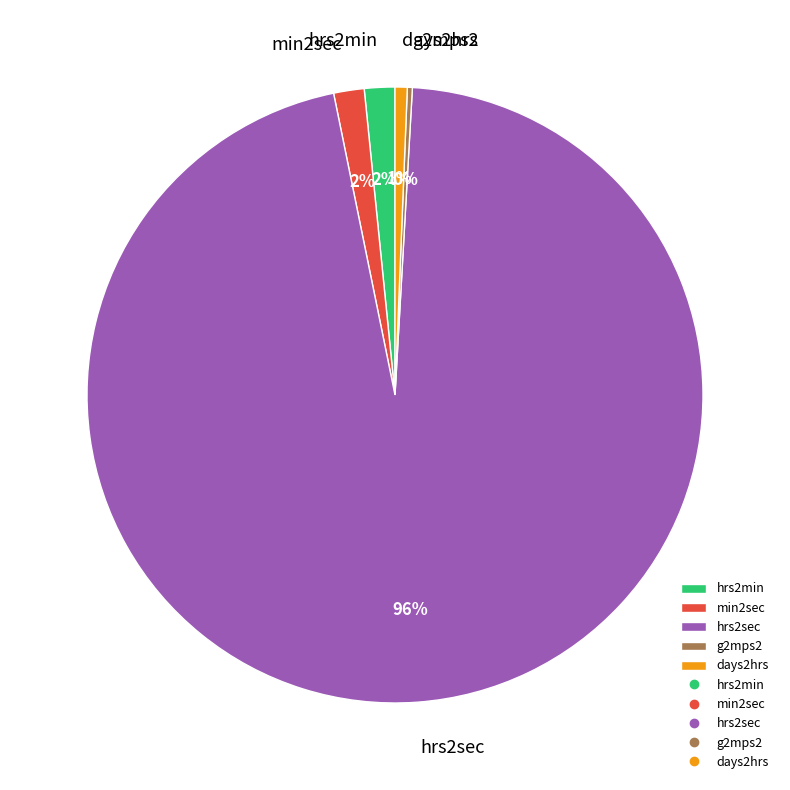

Which slice is the largest?

hrs2sec